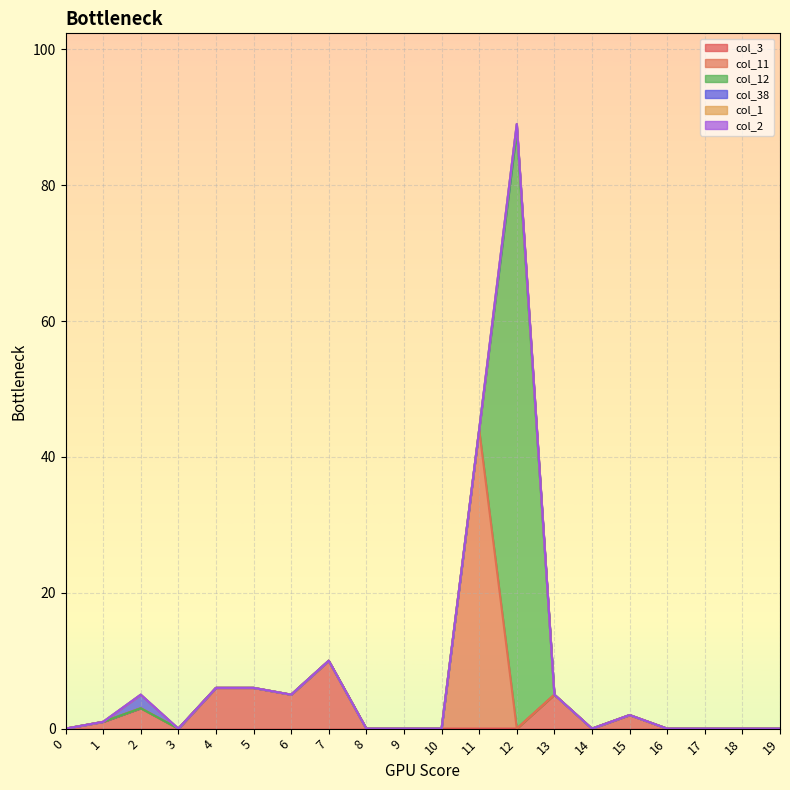

Which category has the highest value across all series?

12